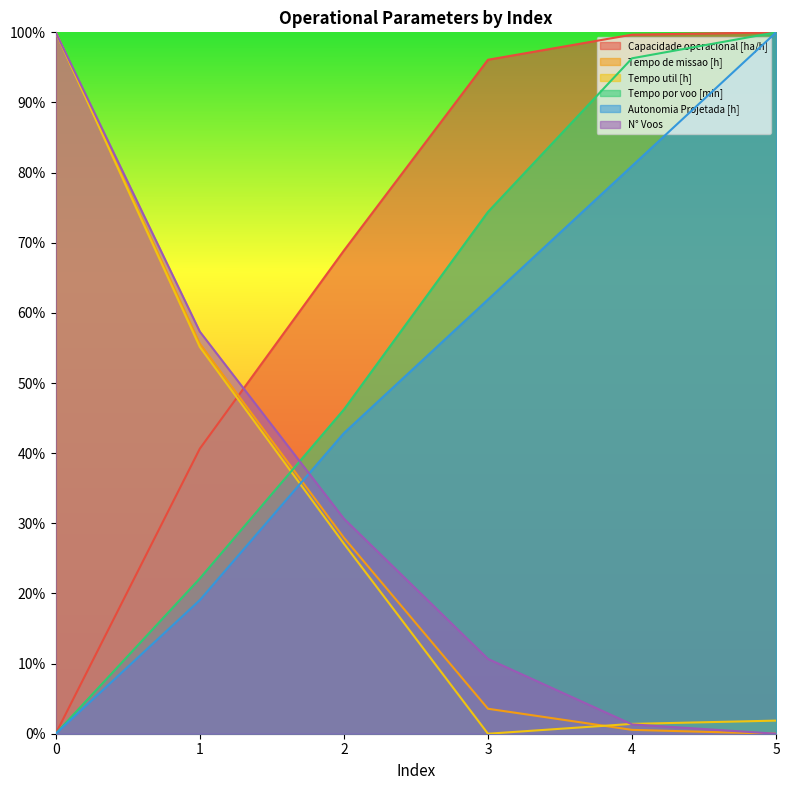

Is the value of Tempo util [h] at 1 greater than the value of Tempo de missao [h] at 5?

Yes